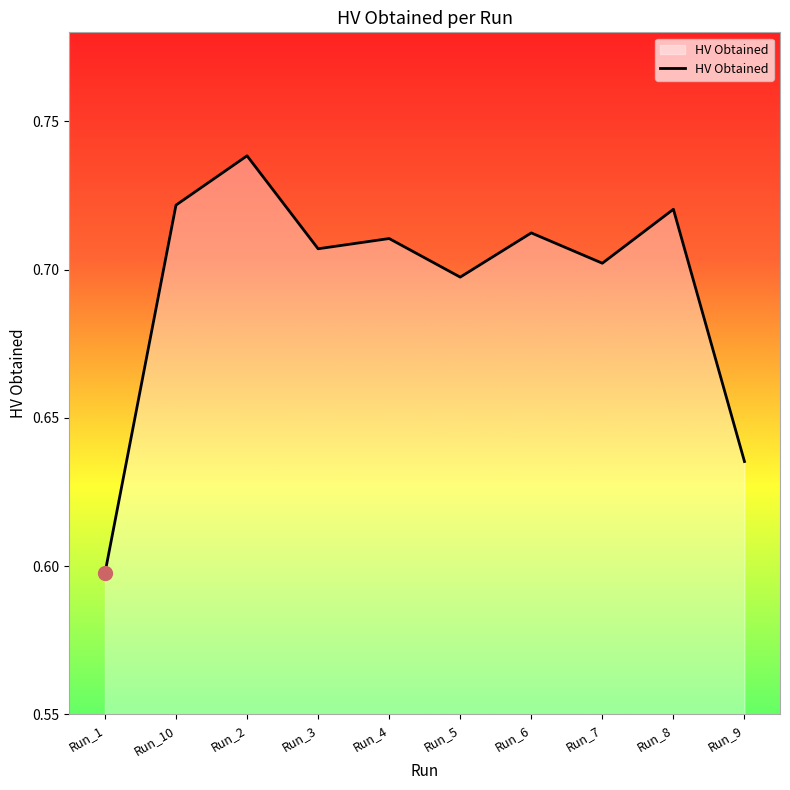

True or false: the data shows 0.7 at Run_7.

True